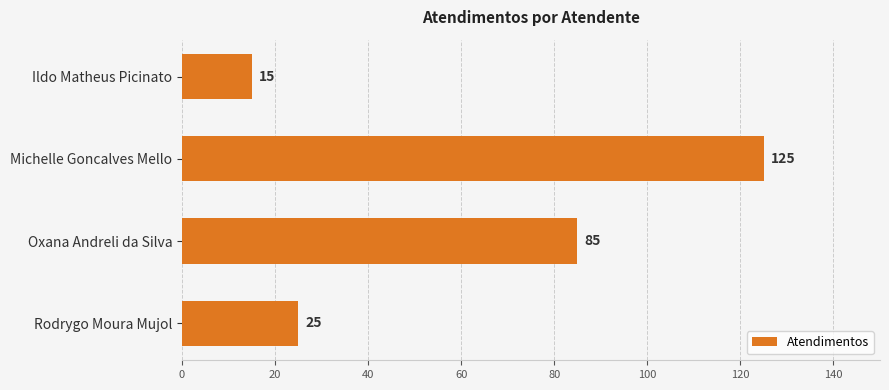

Between Rodrygo Moura Mujol and Ildo Matheus Picinato, which is larger?

Rodrygo Moura Mujol